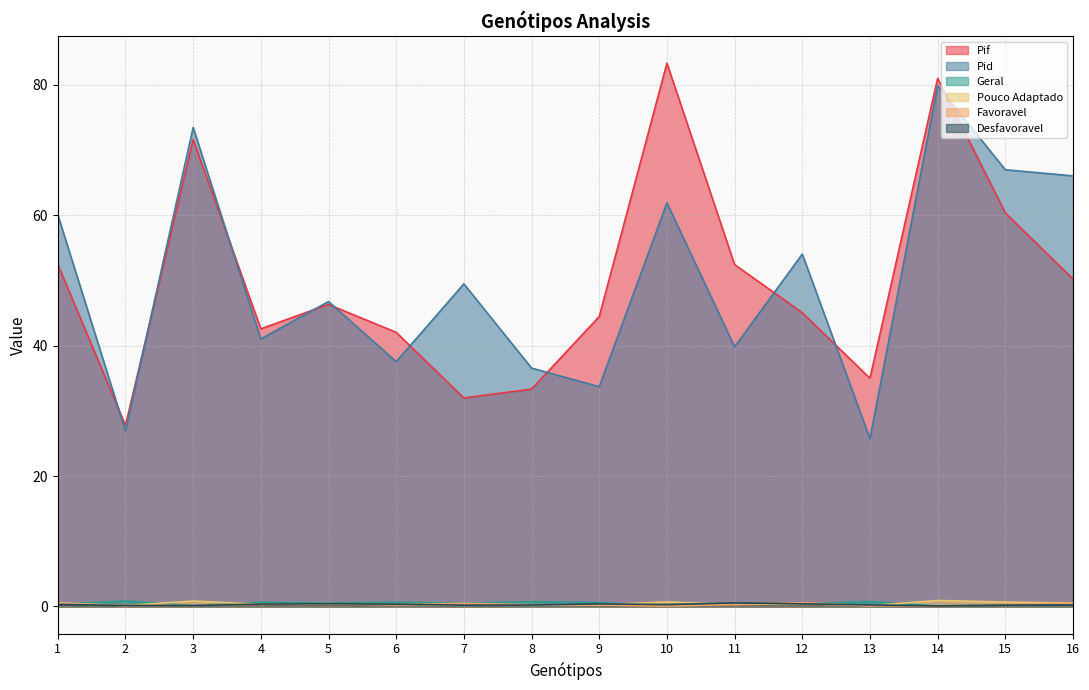

What is the difference between the second highest and minimum values in the Favoravel series?

0.4